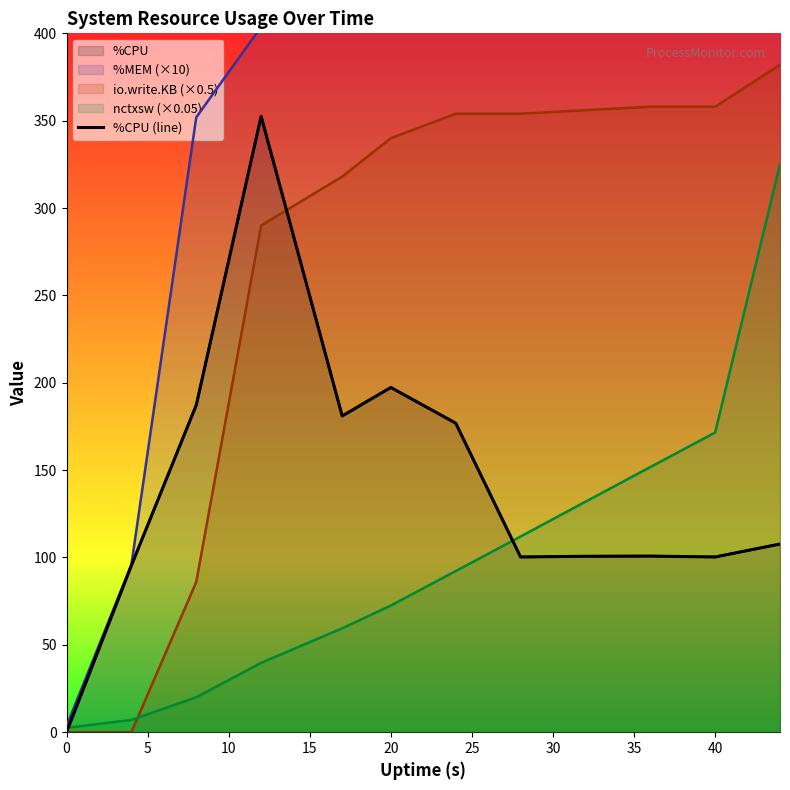

True or false: the data has more than 1 interior local peaks.

True